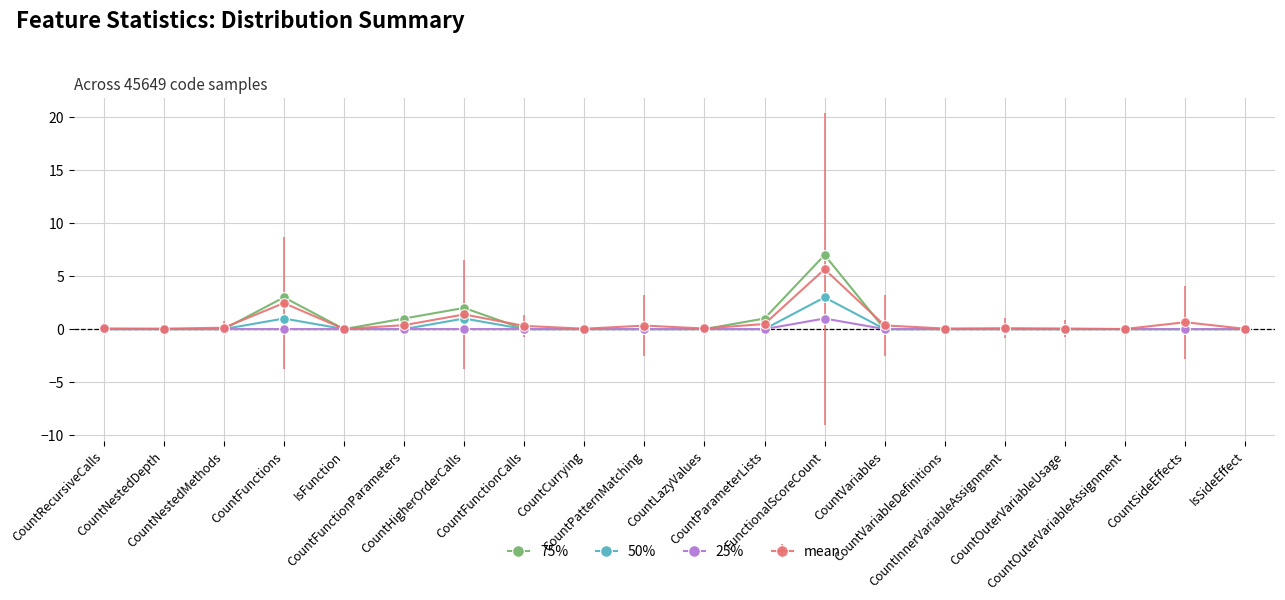

True or false: 50% has more than 0 interior local peaks.

True